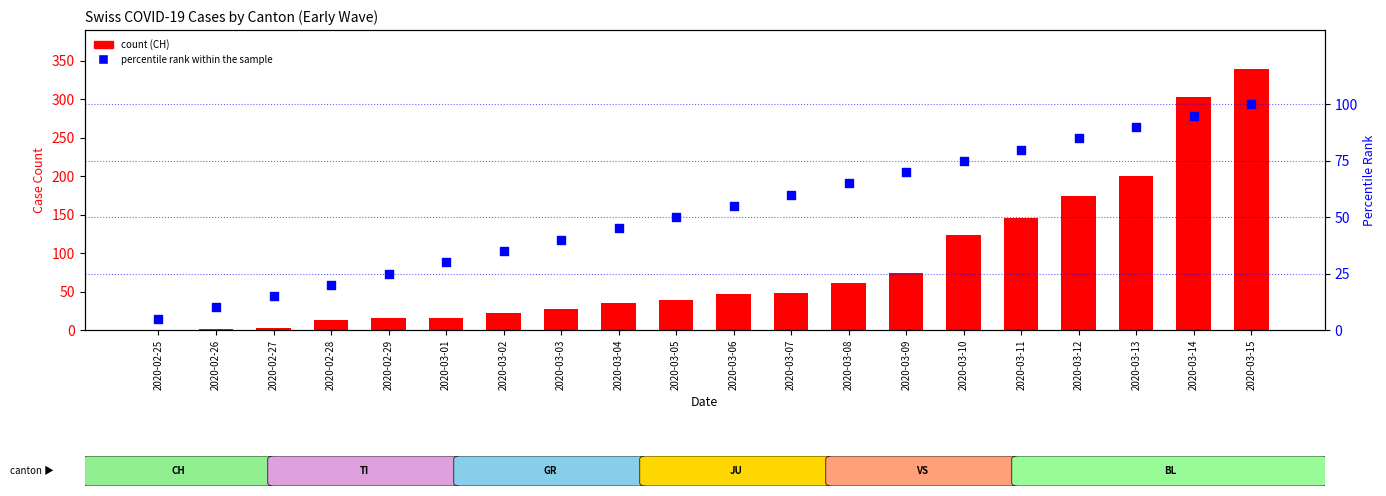

At how many categories does at least one series exceed 76?

6